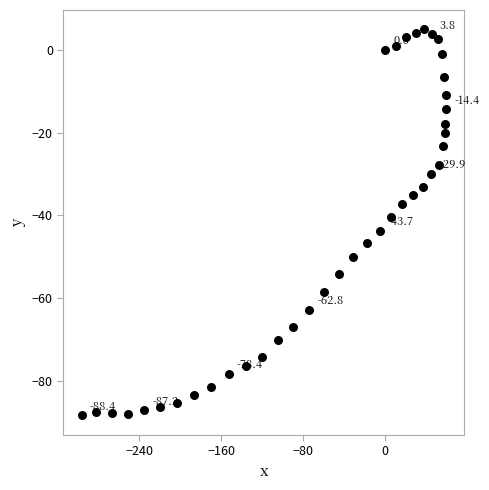

What is the range of Y values (max minus min)?

93.4